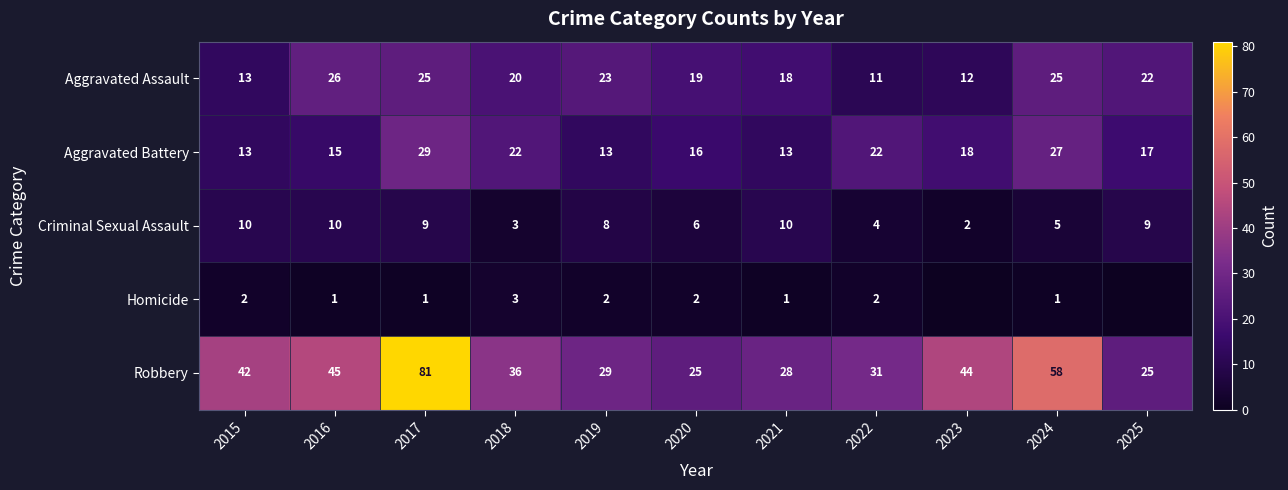

At which label does Aggravated Battery first exceed 17?

2017